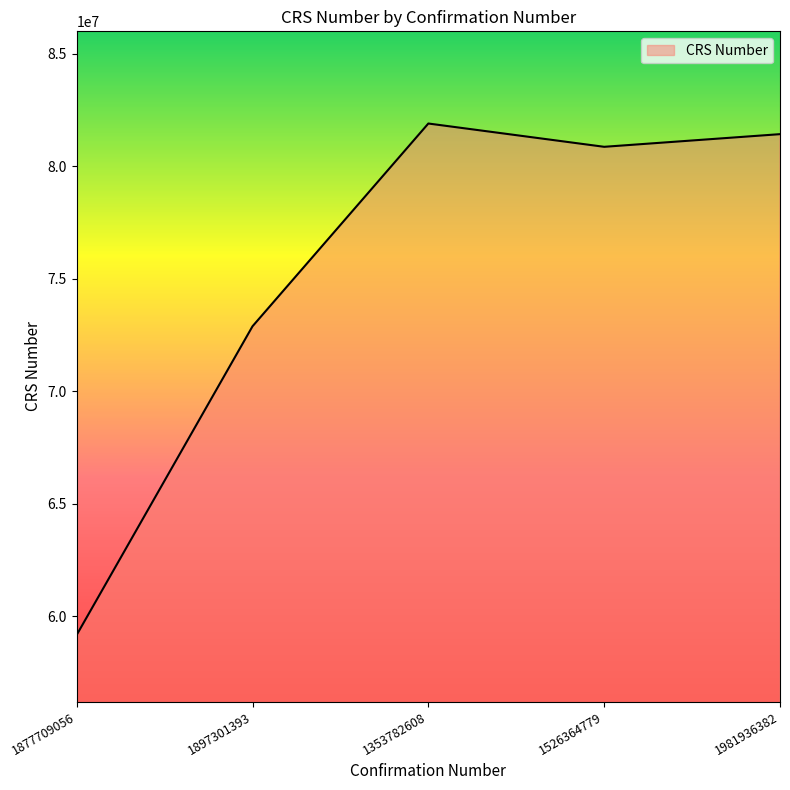

Which has a higher value, 1897301393 or 1877709056?

1897301393